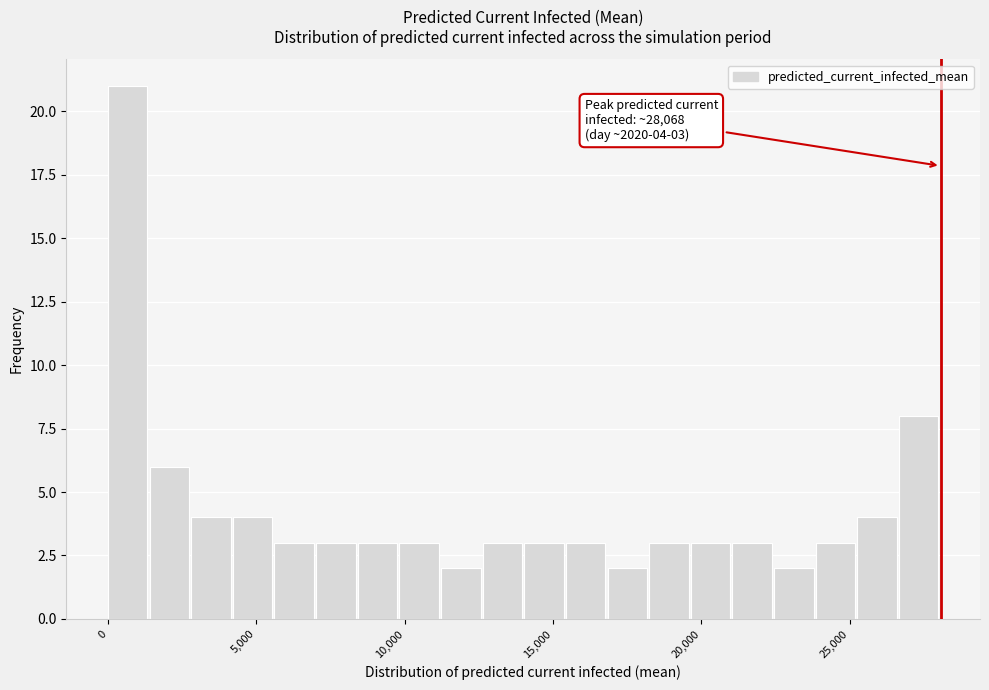

Read against the x-axis, roughly where is the centre of the tallest bar?

500